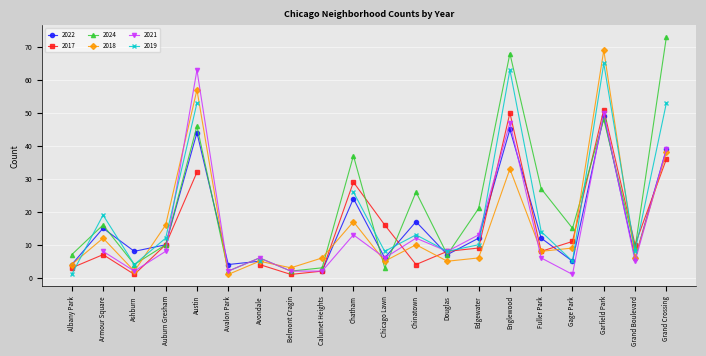

Does the chart display data point markers on the line(s)?

Yes